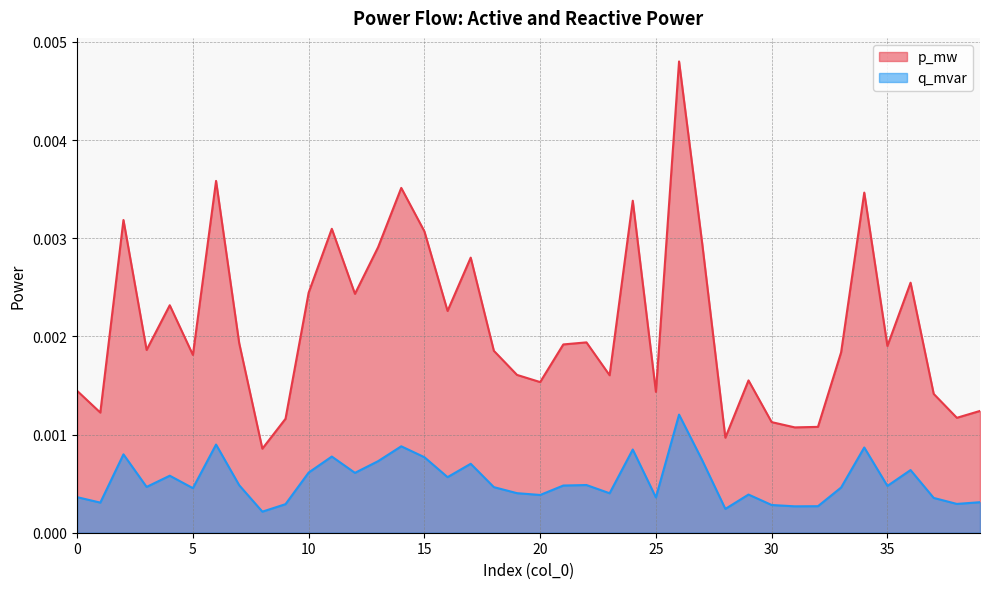

True or false: q_mvar and p_mw cross at least once.

False